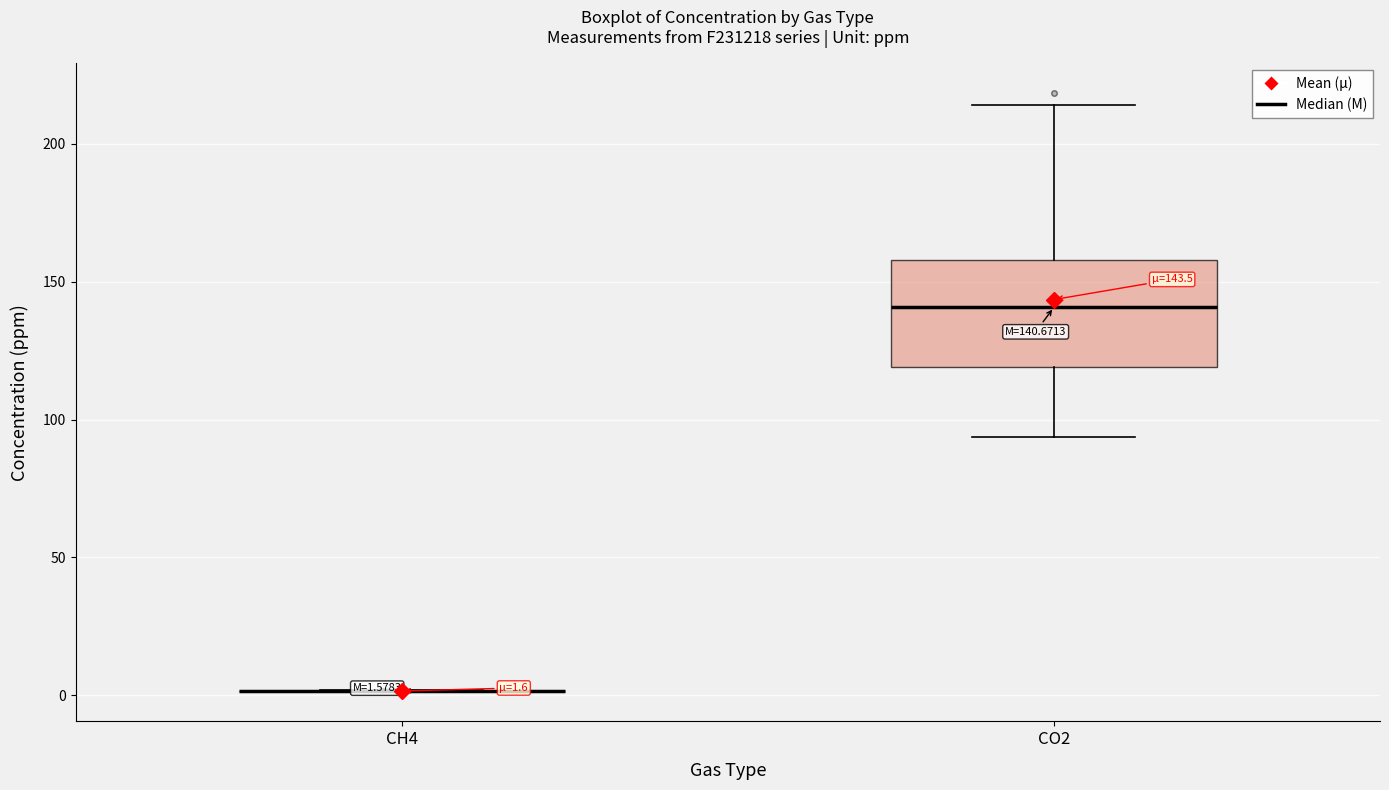

Comparing the boxes themselves (not the whiskers), which one is the tallest?

CO2